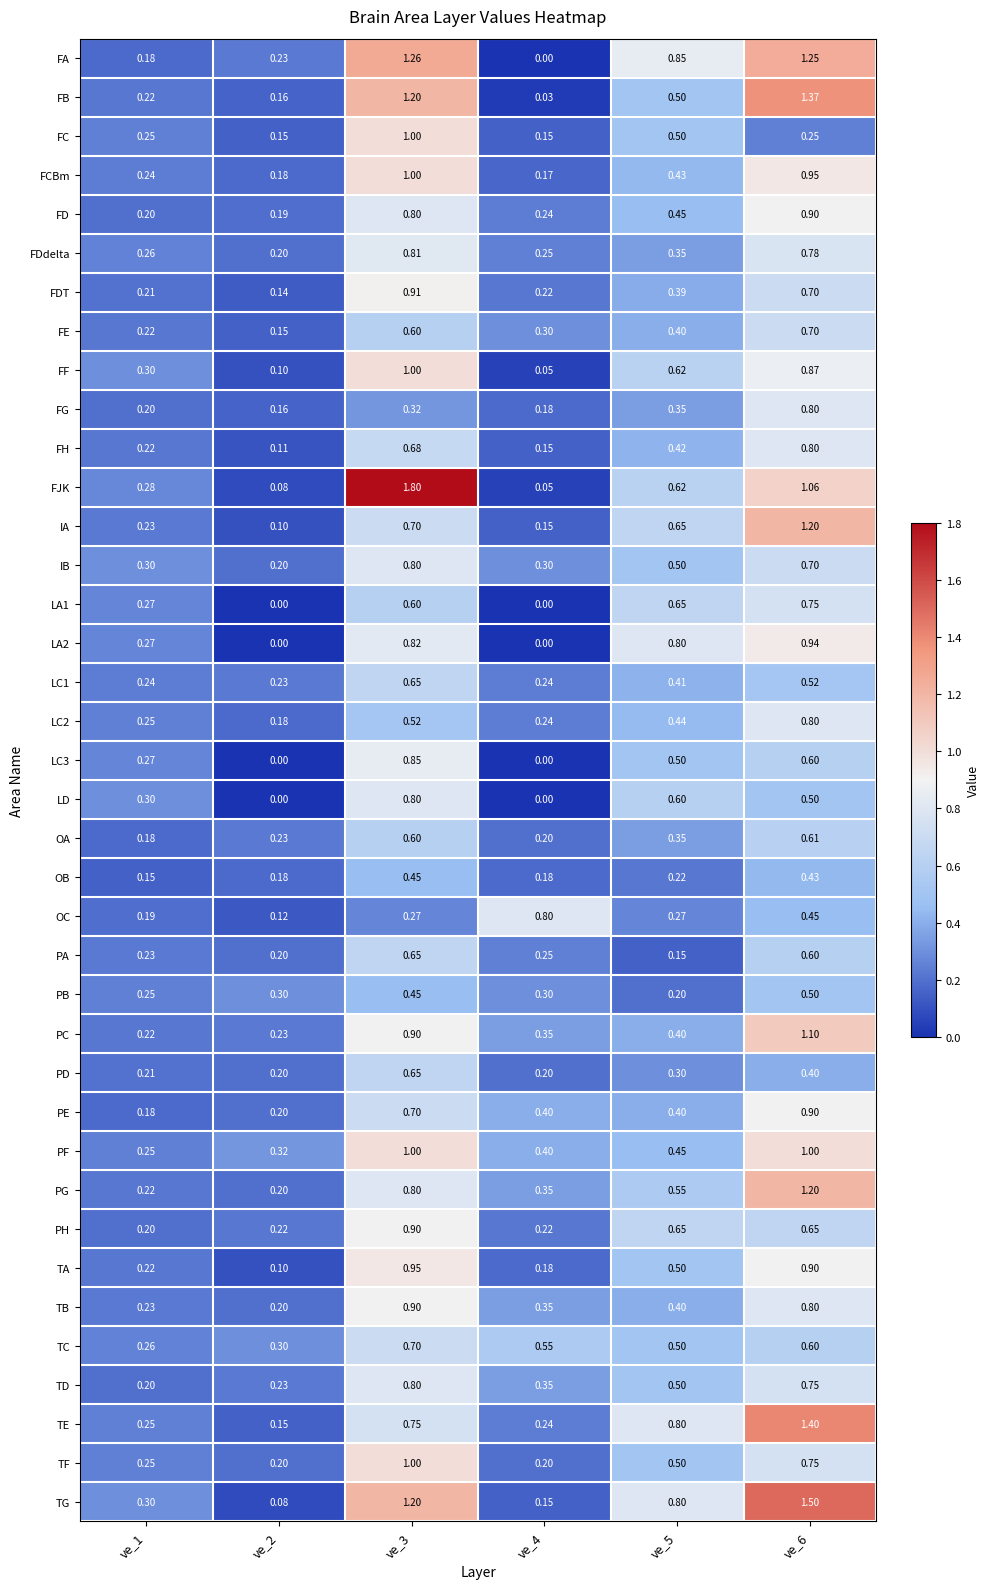

Which series has the widest spread of values?

FJK